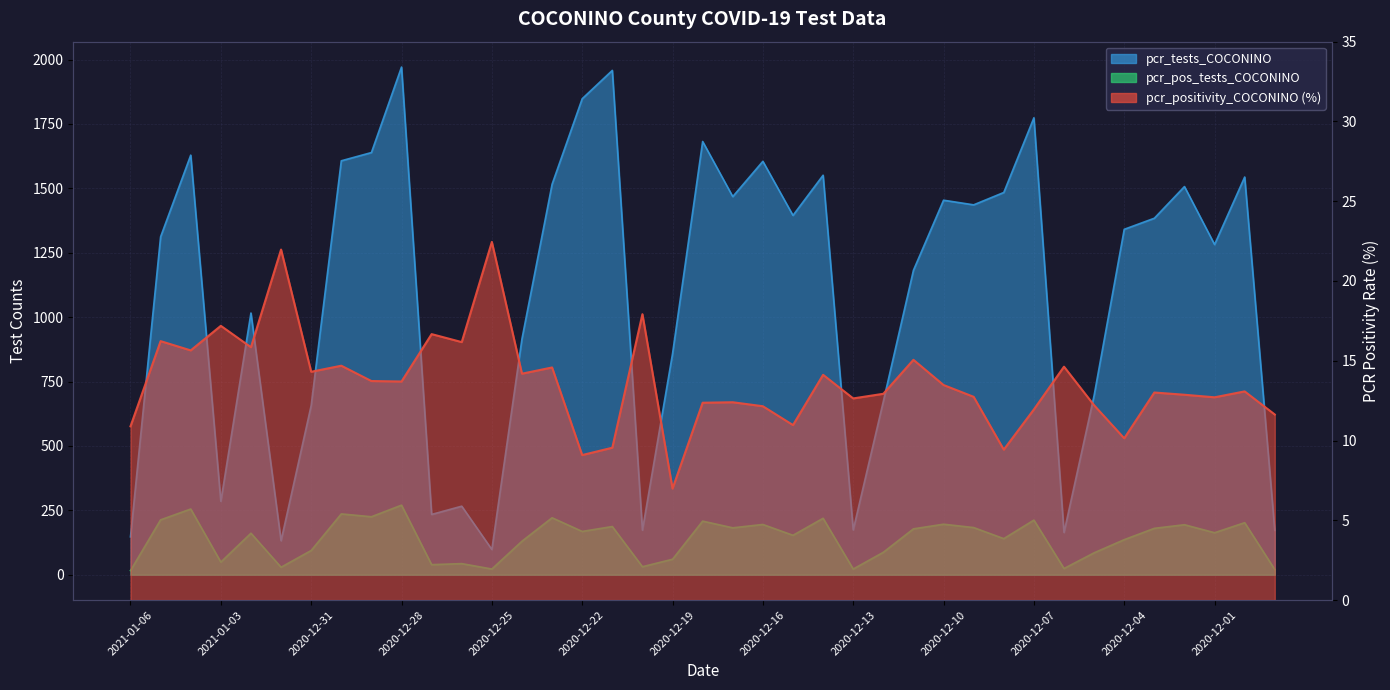

What is the sum of the pcr_tests_COCONINO values at 2020-12-16 and 2020-12-17?

3073.0